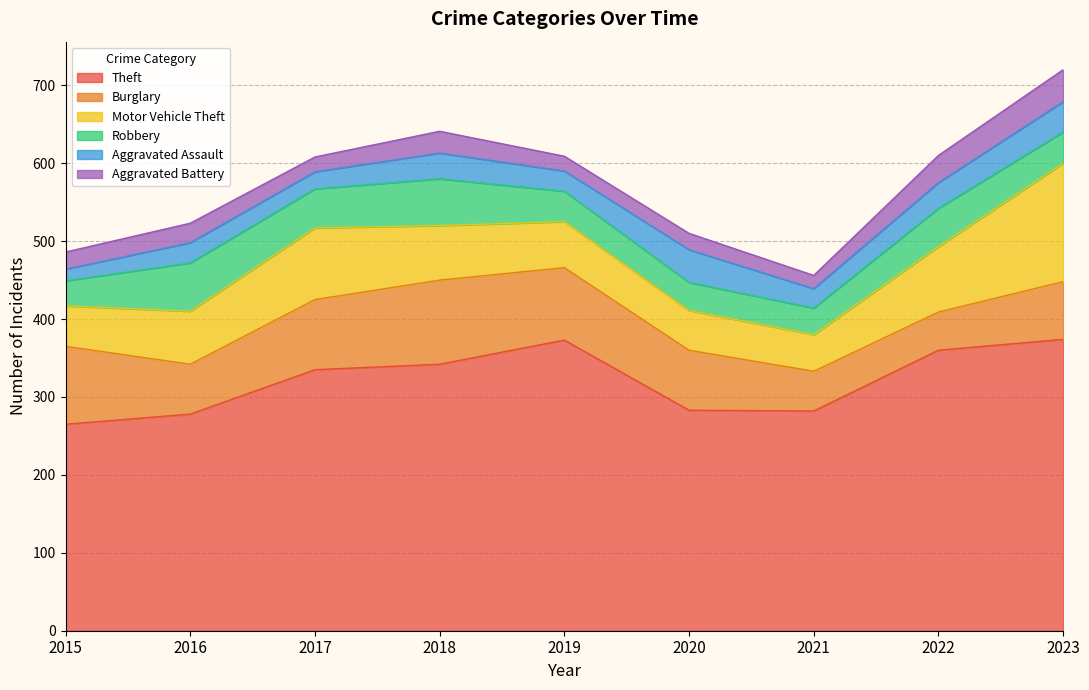

True or false: Aggravated Battery has a value of 19 at 2019.

True